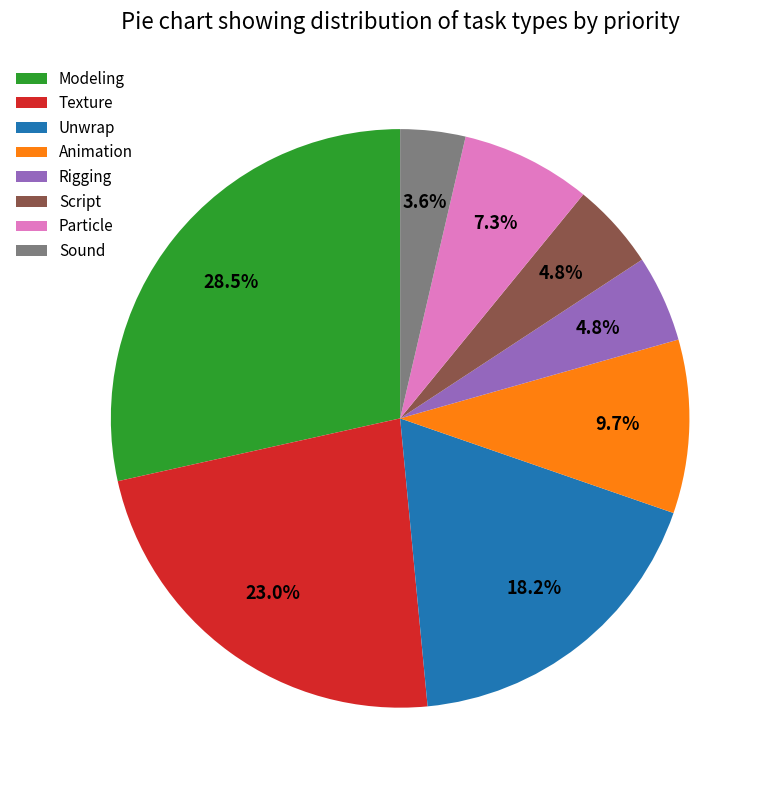

Approximately how many times larger is the value at Rigging compared to Particle?

0.7